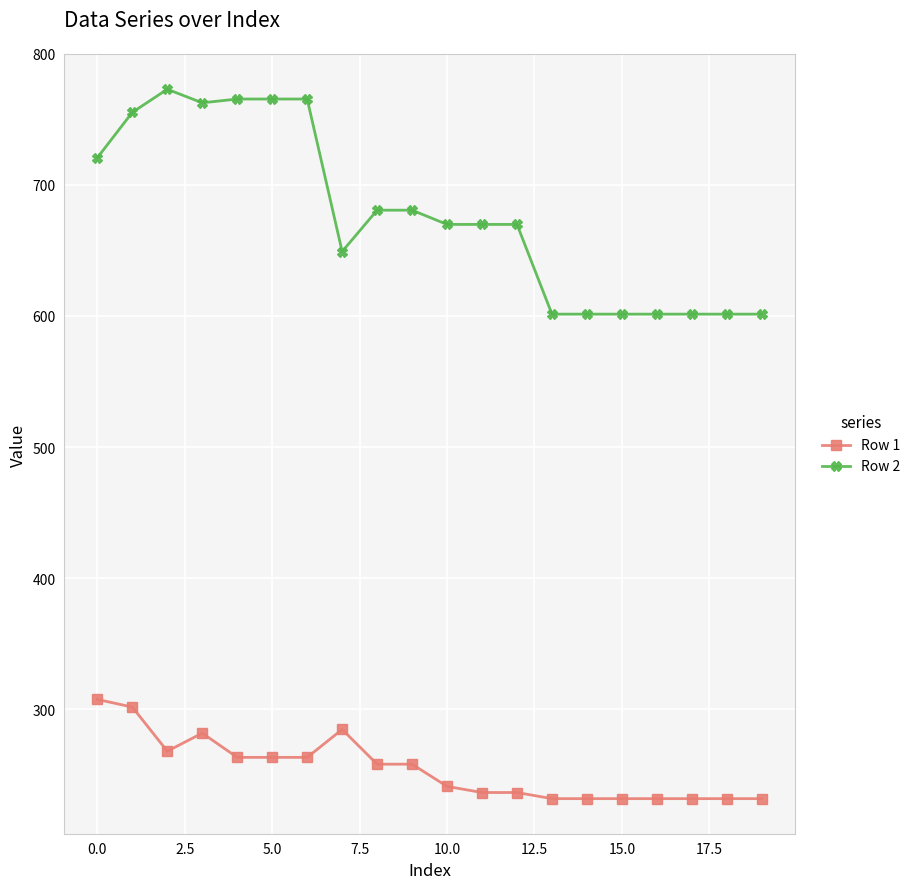

List the series in order of their peak value, highest first.

Row 2, Row 1